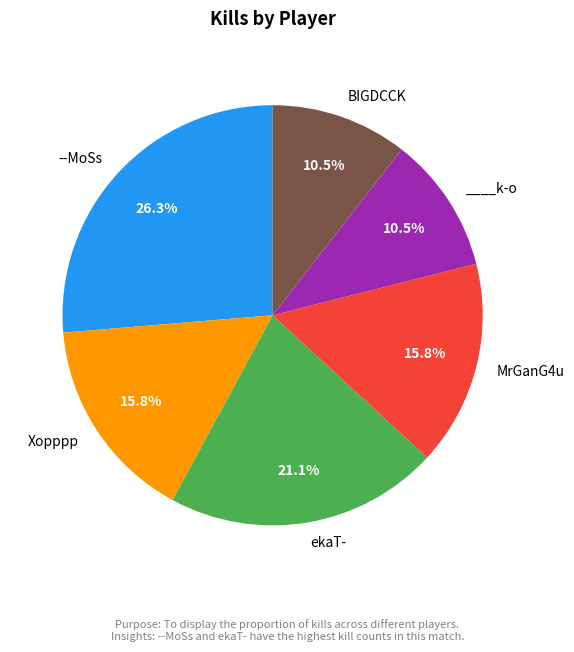

Is there a majority slice in this chart?

No